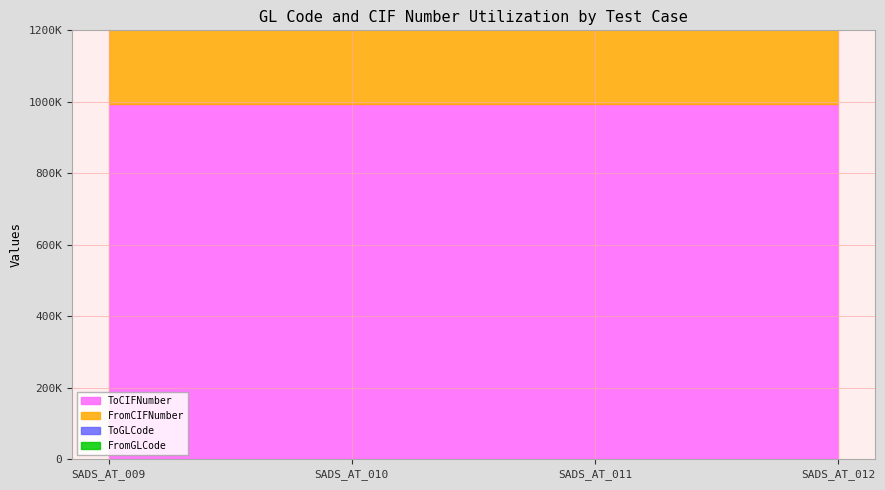

True or false: ToCIFNumber and ToGLCode intersect in this chart.

False